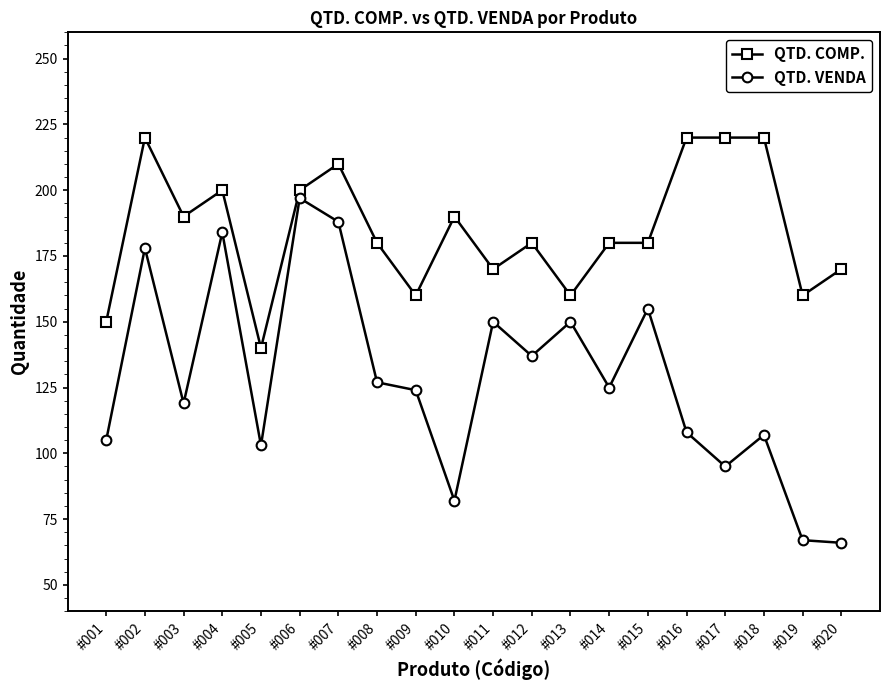

True or false: QTD. COMP. has a value of 210 at #007.

True